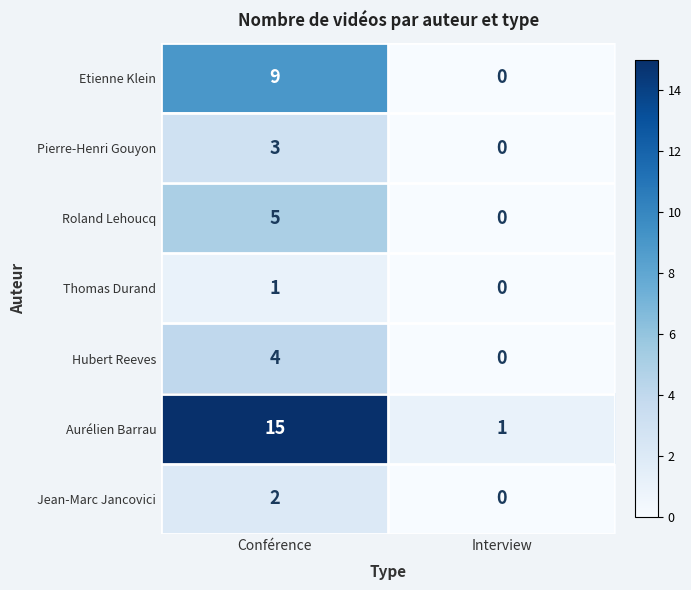

How many values in the Aurélien Barrau series are below 15?

1